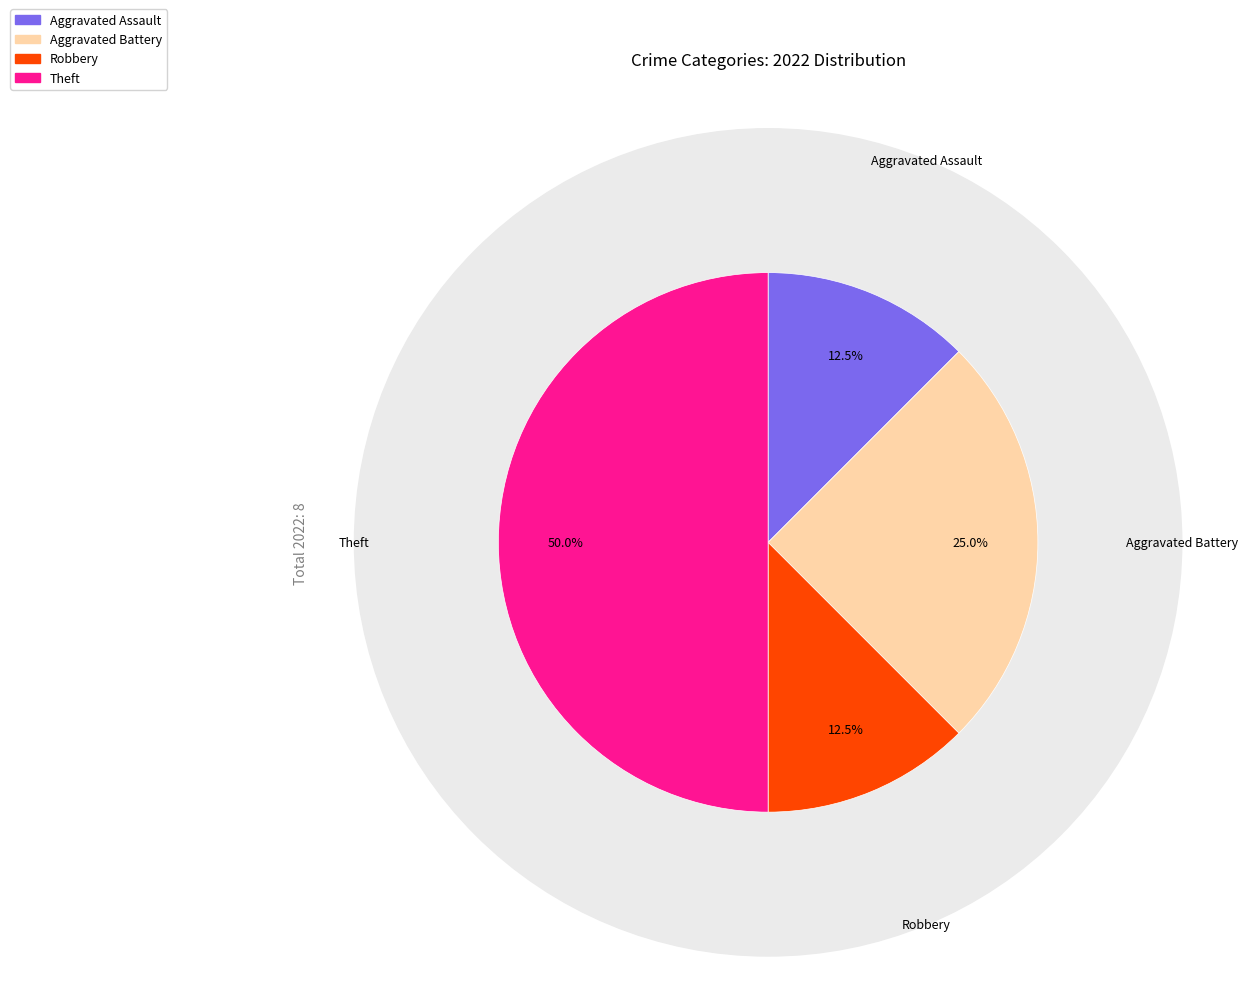

To the nearest percent, what percentage of the pie is Robbery?

12%